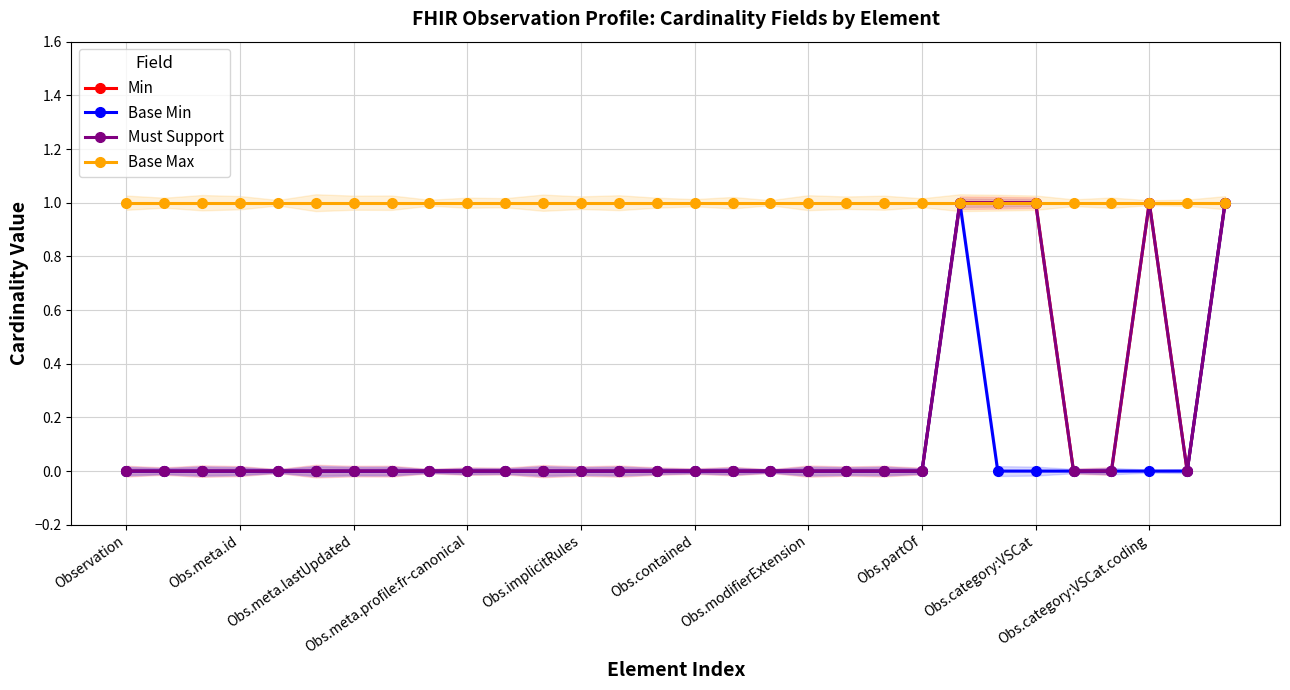

What is the total value across all series at Obs.modifierExtension?

1